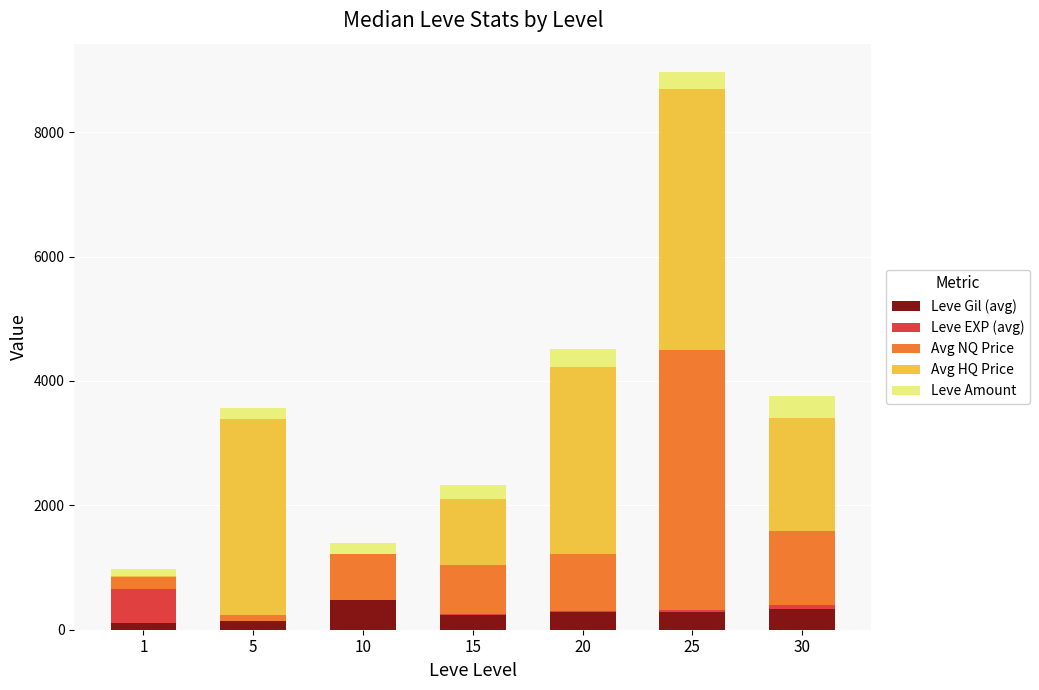

What is the highest value of the Leve Gil (avg) series?

480